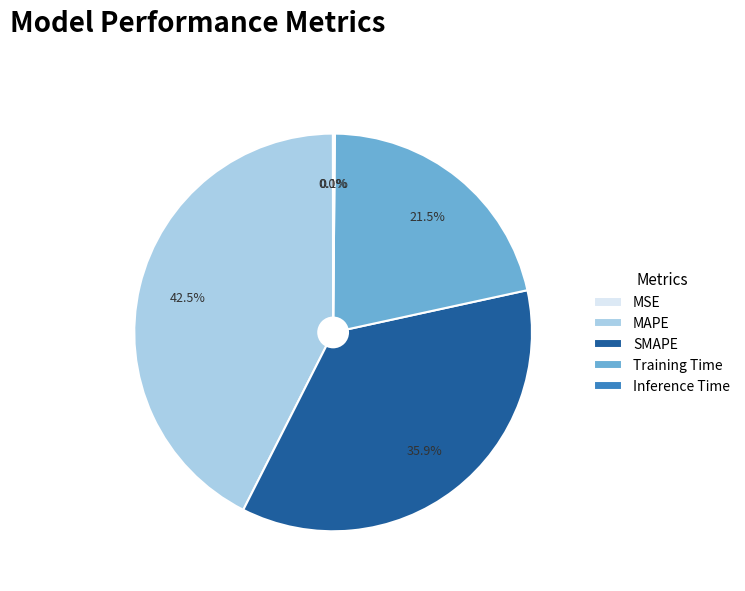

Do SMAPE and Training Time together represent more than half of the pie?

Yes